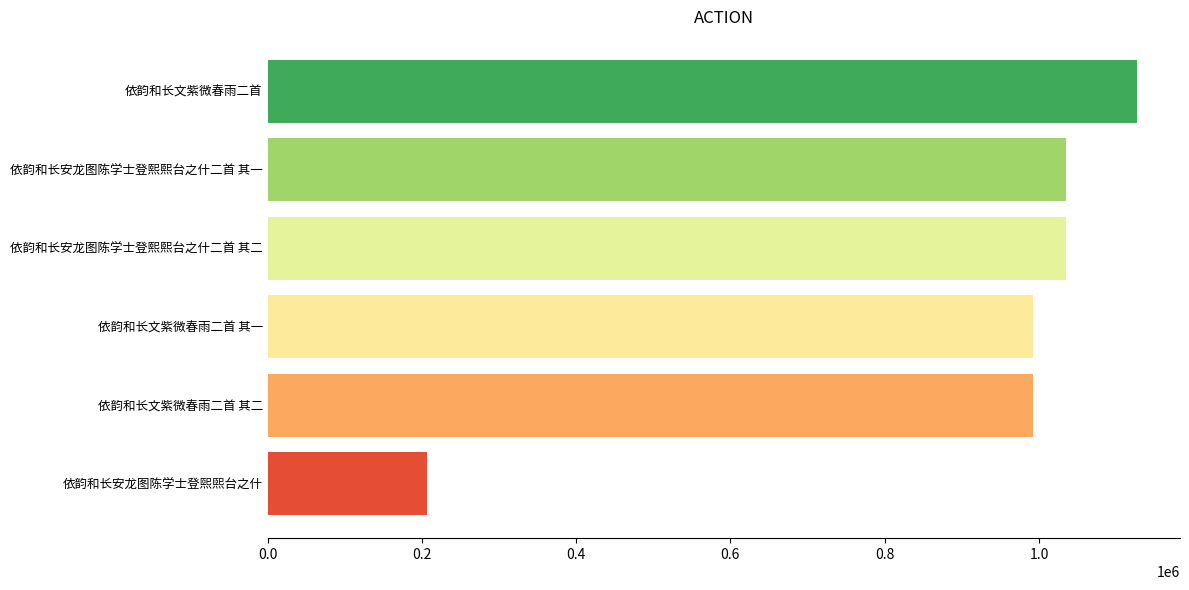

True or false: the data shows 1035531 at 依韵和长安龙图陈学士登熙熙台之什二首 其一.

True